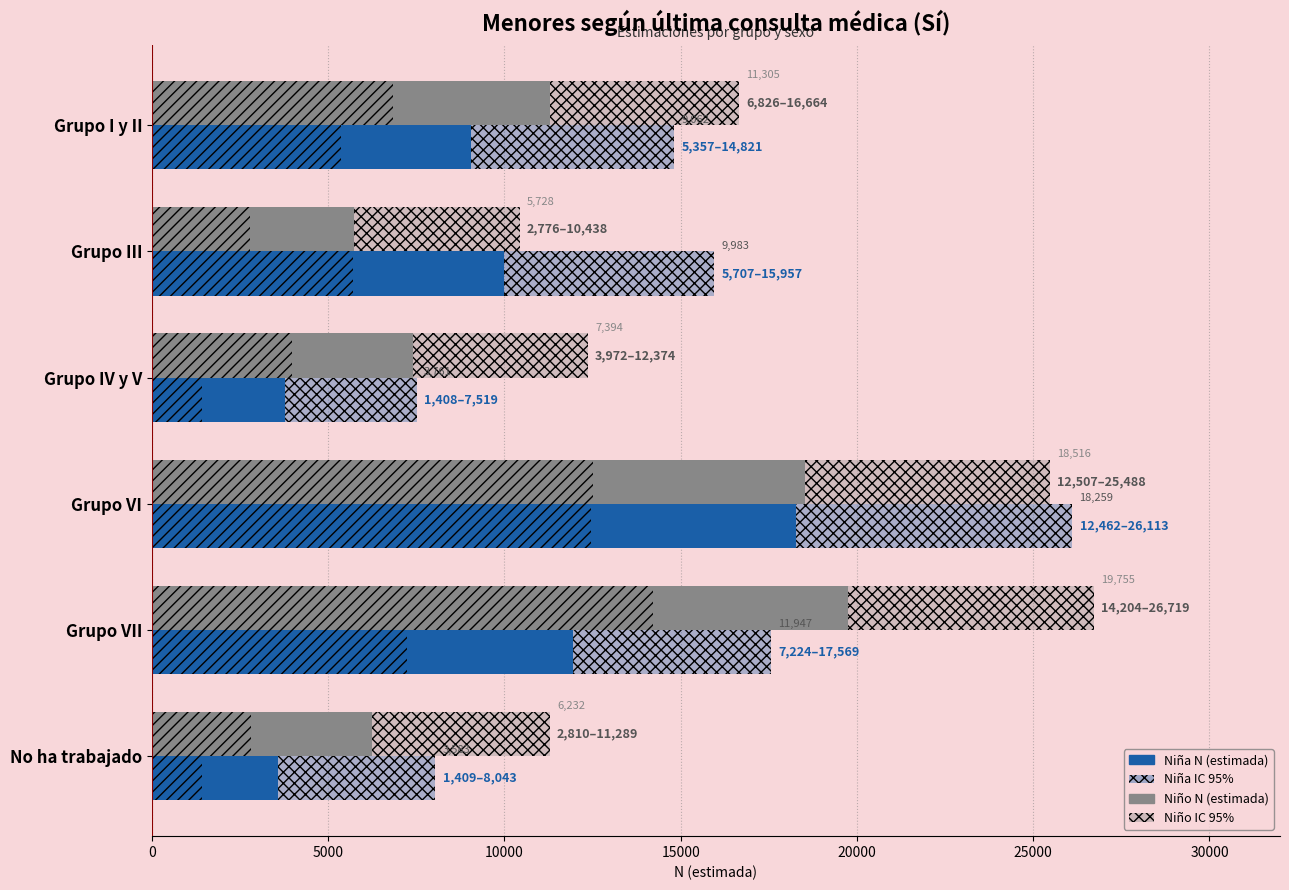

What is the value of the Niño IC (lím sup) bar at the 4th from the left?

25488